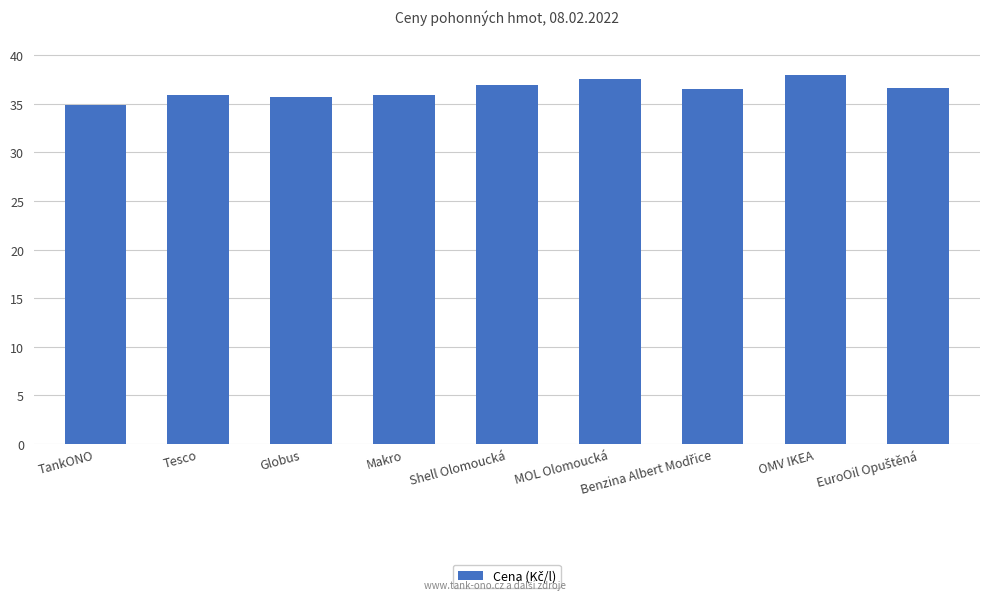

Approximately how many times larger is the value at Globus compared to MOL Olomoucká?

1.0